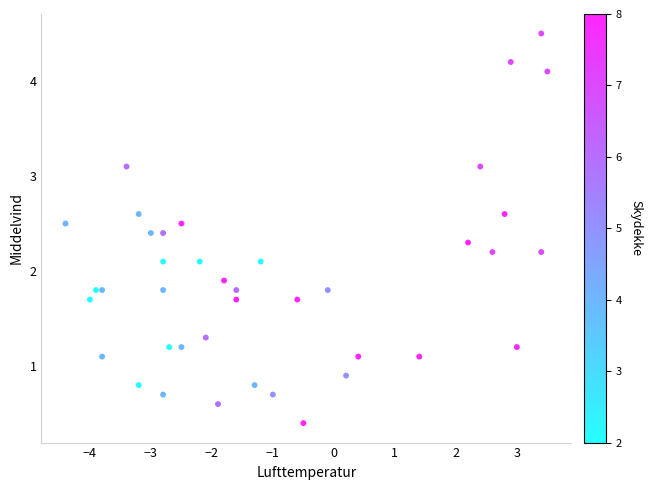

What is the range of X values (max minus min)?

7.9